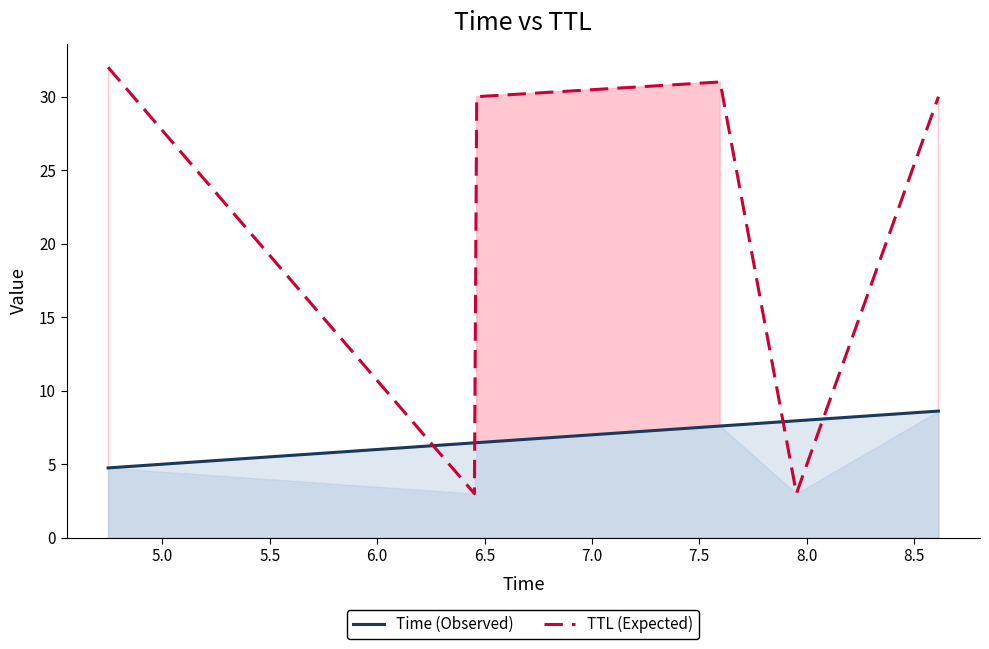

Which series has the largest total across all categories?

TTL (Expected)